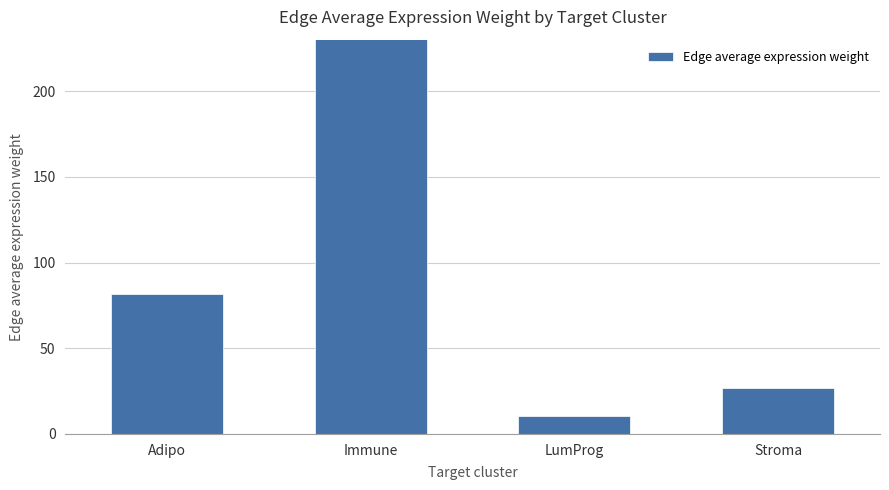

Which has a higher value, LumProg or Immune?

Immune